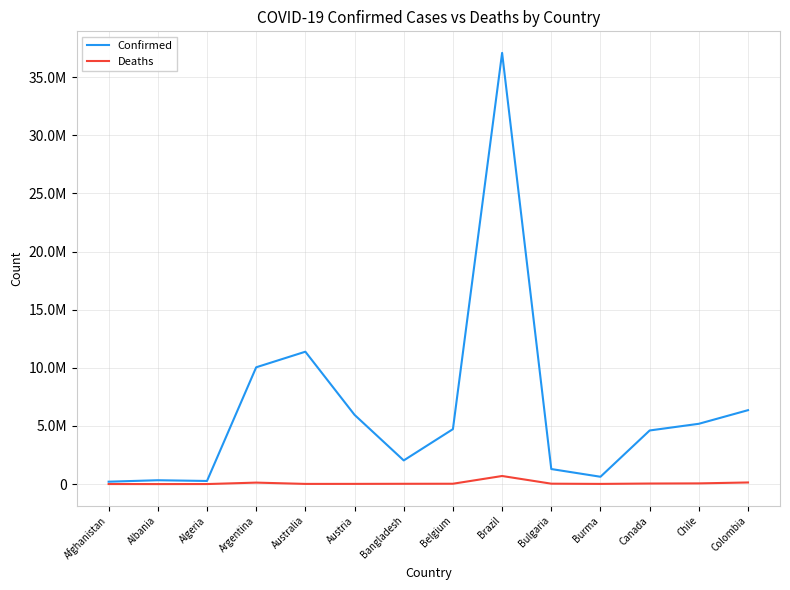

What is the sum of all Confirmed values?

90135385